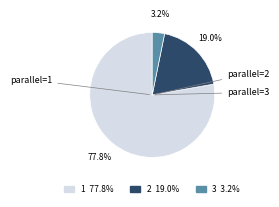

What percentage is the 3 slice, to the nearest percent?

3%